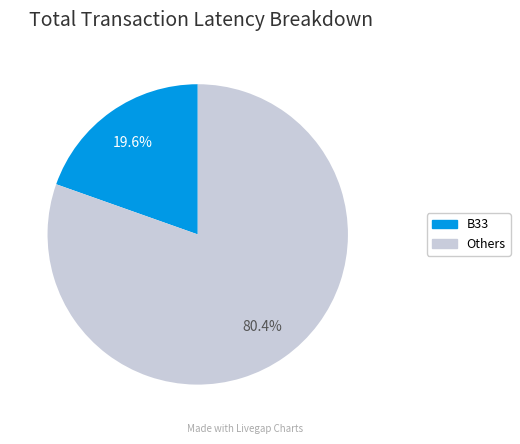

Is there a majority slice in this chart?

Yes